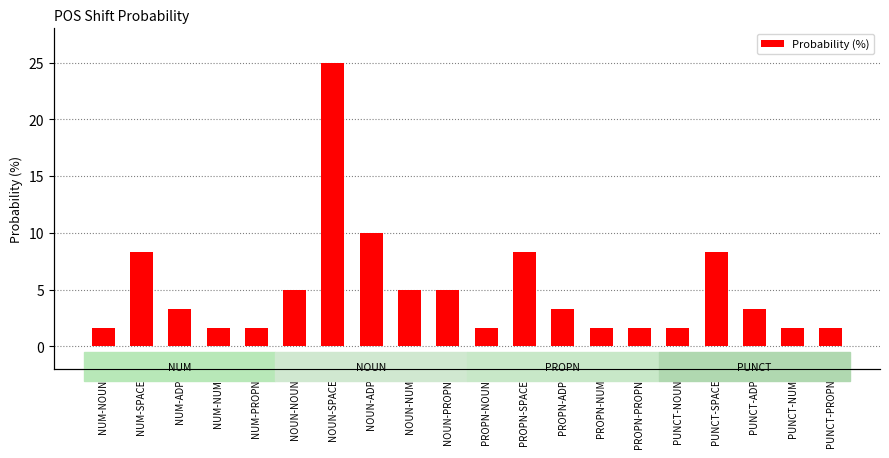

What value does the data have at NOUN-NOUN?

5.0